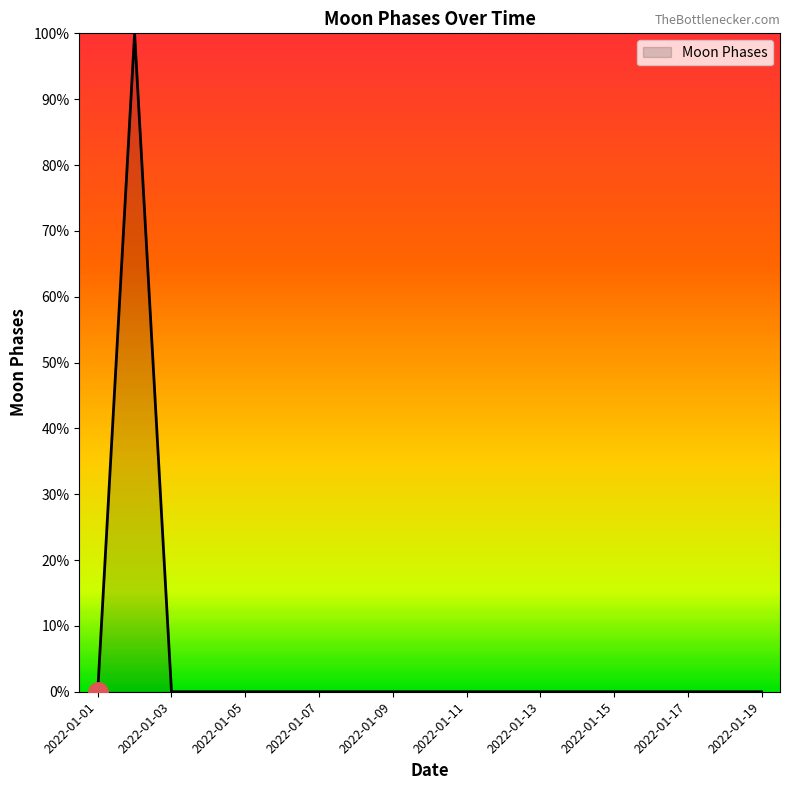

What is the maximum value shown in the chart?

100